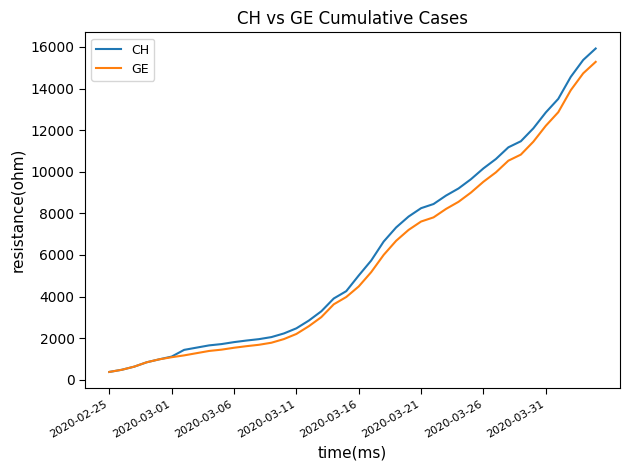

Is this an area chart (filled region under the line)?

No